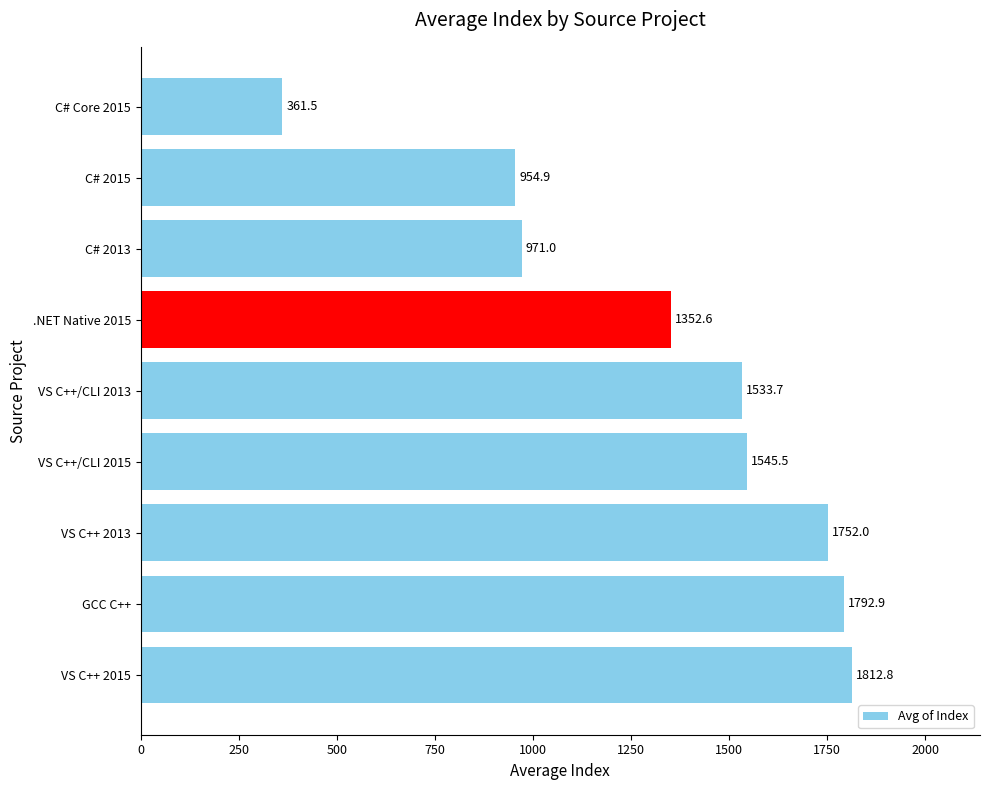

What is the difference between the second highest and second lowest values?

838.0